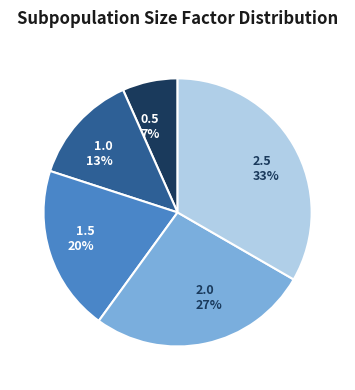

Does any single category account for the majority?

No